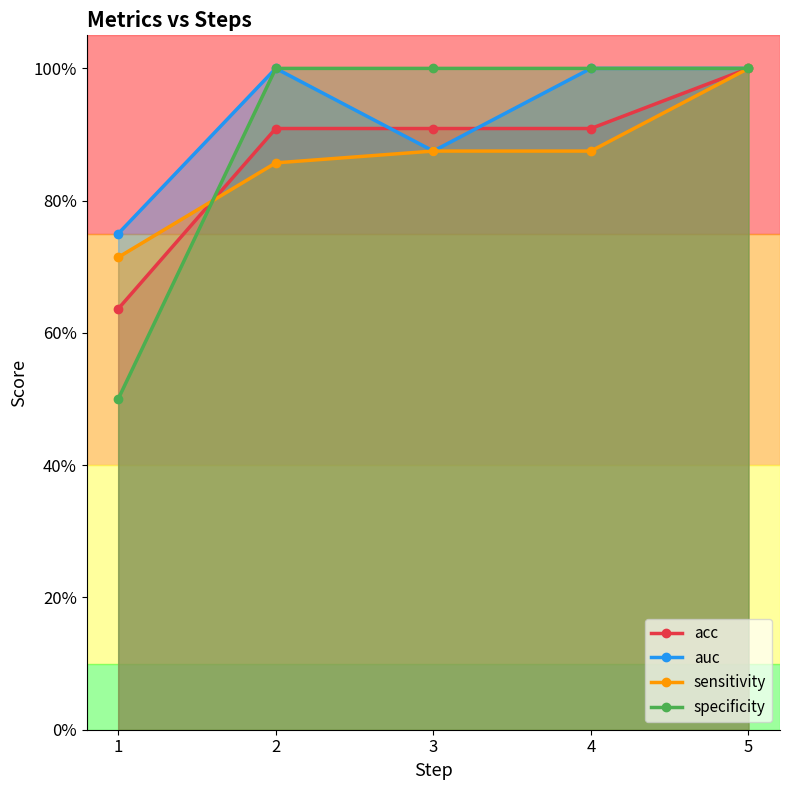

What is the minimum value for sensitivity?

0.7